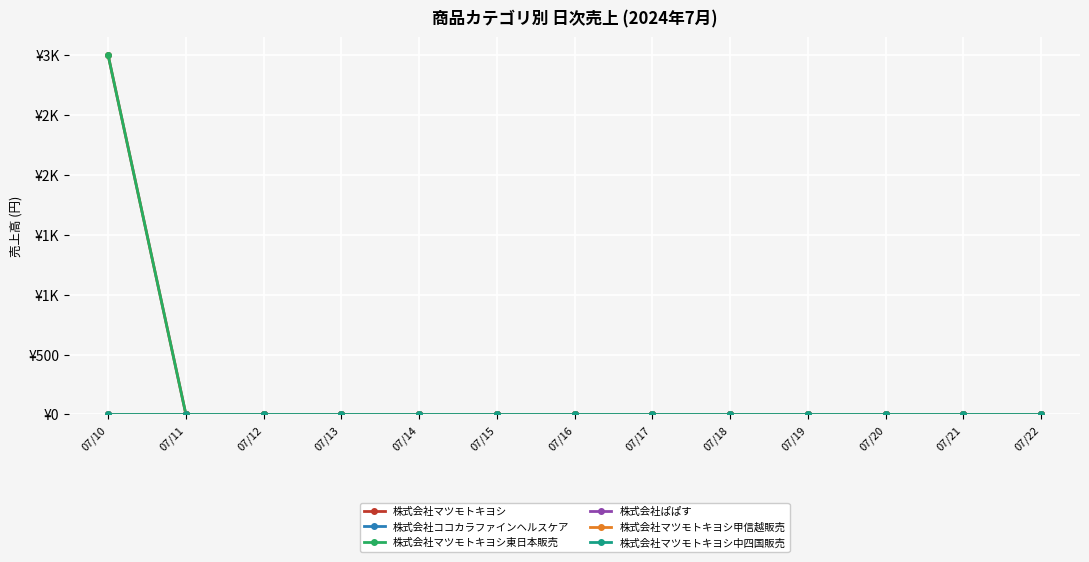

True or false: 株式会社ココカラファインヘルスケア and 株式会社マツモトキヨシ中四国販売 cross at least once.

False